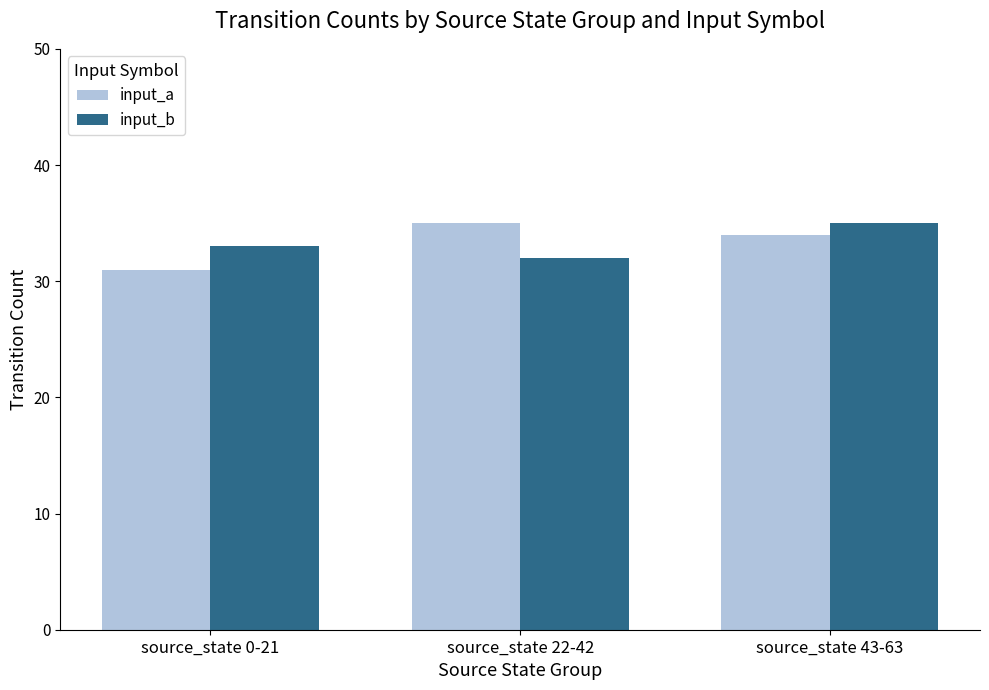

Rank the categories by input_b value from lowest to highest.

source_state 22-42, source_state 0-21, source_state 43-63